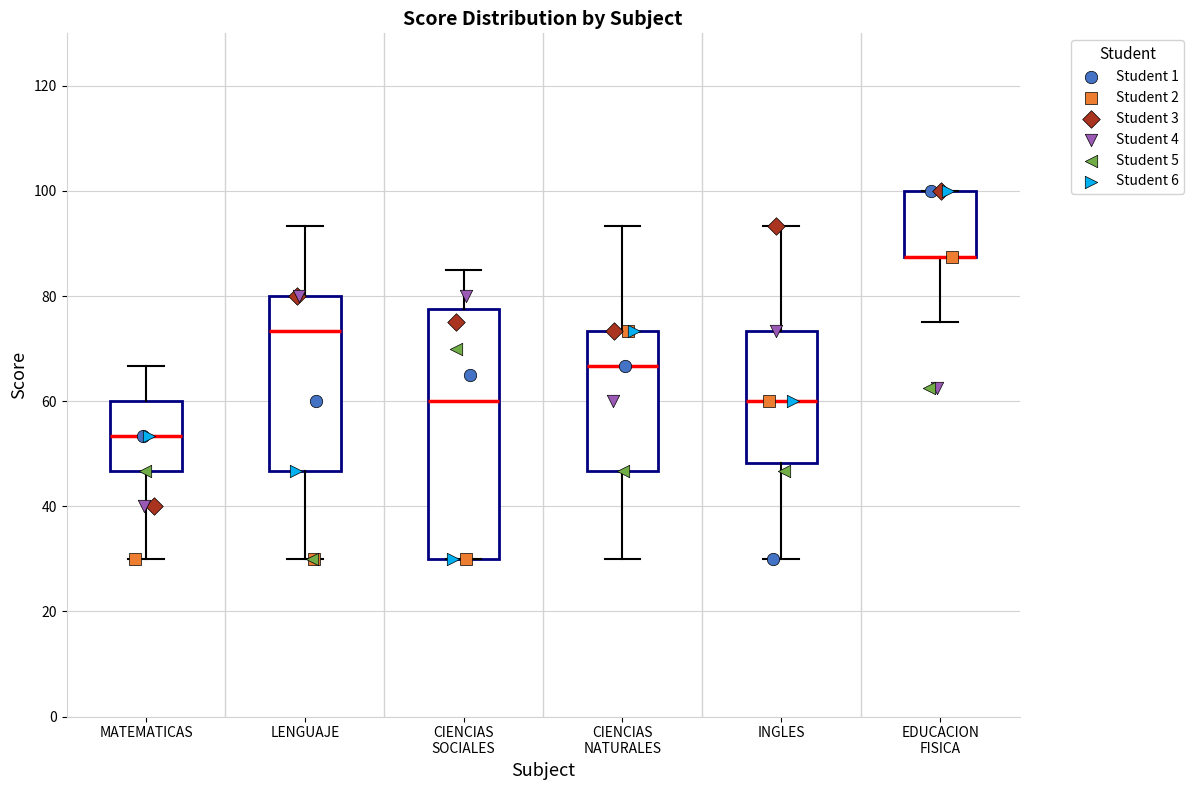

Reading left to right, read every box against the y-axis: the position of its median line, the range the box covers, and the ends of its whiskers. The values are not printed on the chart, so give them approximately, as read against the axis.

MATEMATICAS: median 54, box 46 to 60, whiskers 30 to 66
LENGUAJE: median 74, box 46 to 80, whiskers 30 to 94
CIENCIAS SOCIALES: median 60, box 30 to 78, whiskers 30 to 86
CIENCIAS NATURALES: median 66, box 46 to 74, whiskers 30 to 94
INGLES: median 60, box 48 to 74, whiskers 30 to 94
EDUCACION FISICA: median 88 (drawn on the box's lower edge), box 88 to 100, whiskers 76 to 100